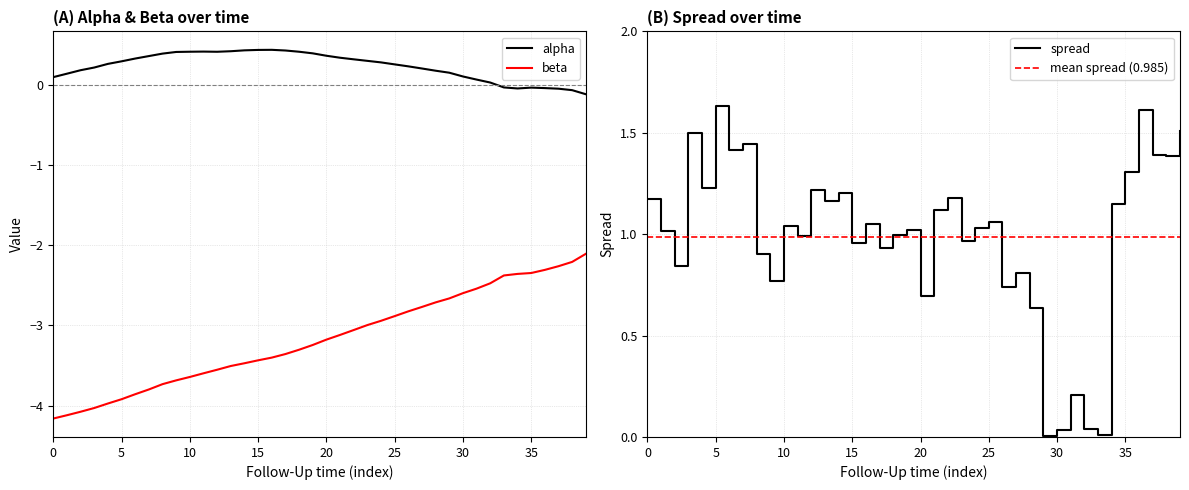

True or false: alpha and beta cross at least once.

False